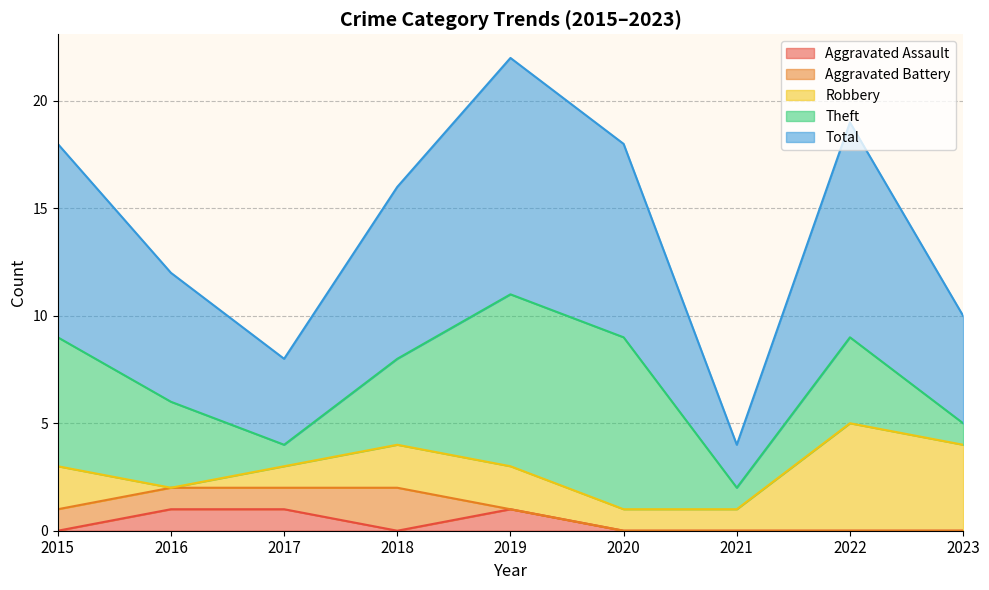

Where is Theft nearest to the value 4?

2016